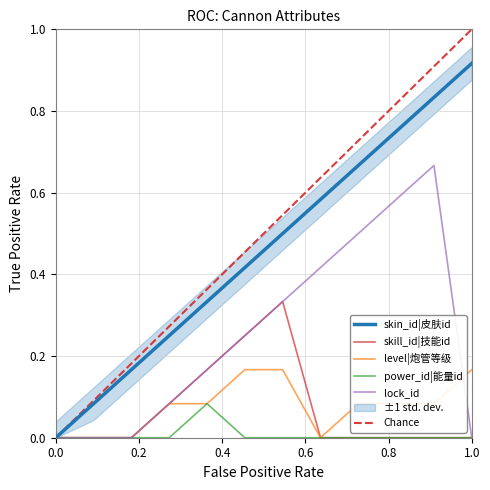

At which label does level|炮管等级 reach its peak?

6